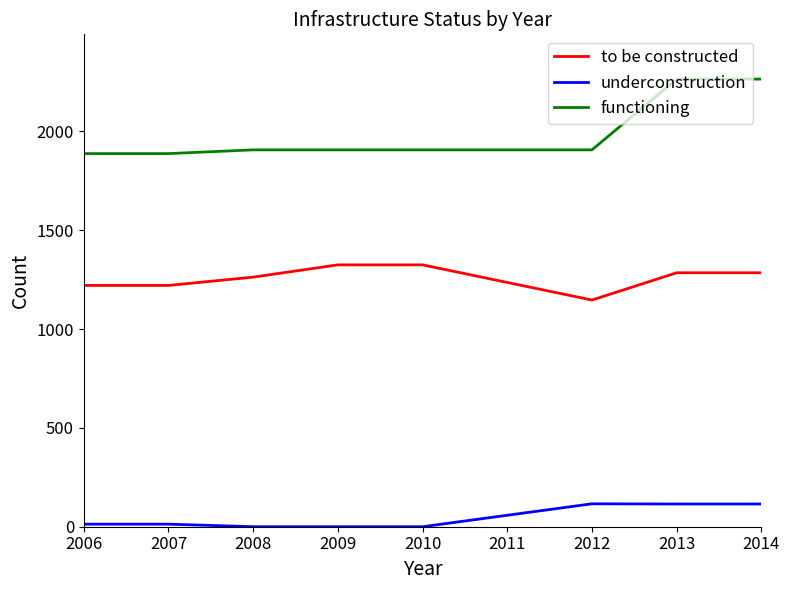

What is the total value across all series at 2007?

3122